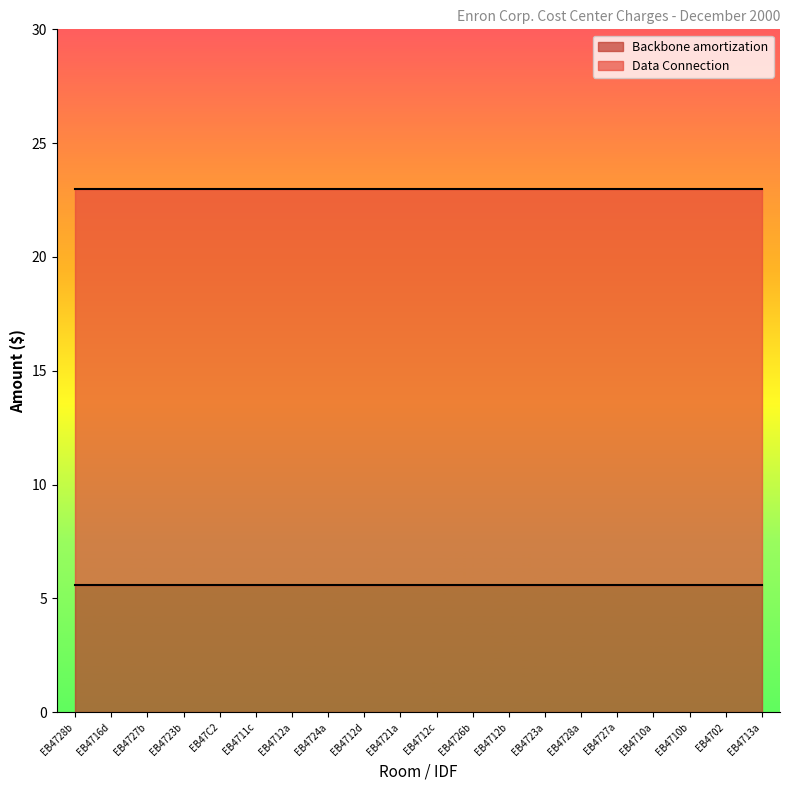

At which category is the sum across all series the highest?

EB4728b